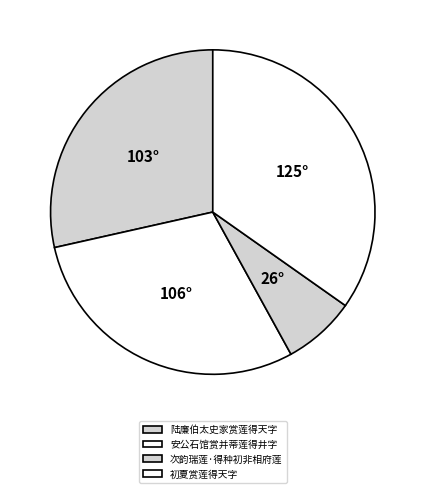

What percentage do 陆廉伯太史家赏莲得天字 and 初夏赏莲得天字 together represent?

63.3%